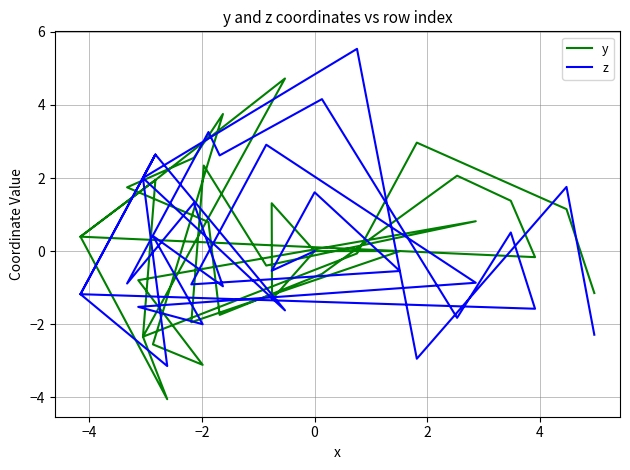

Does the chart have visible grid lines?

Yes